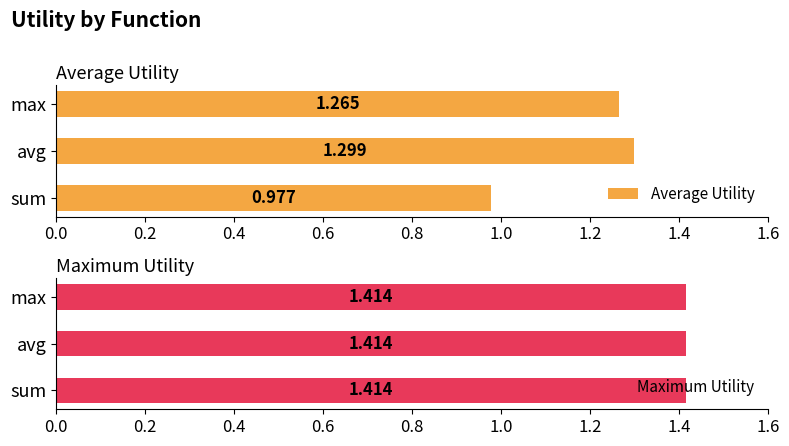

At which label is Average Utility closest to 1?

sum